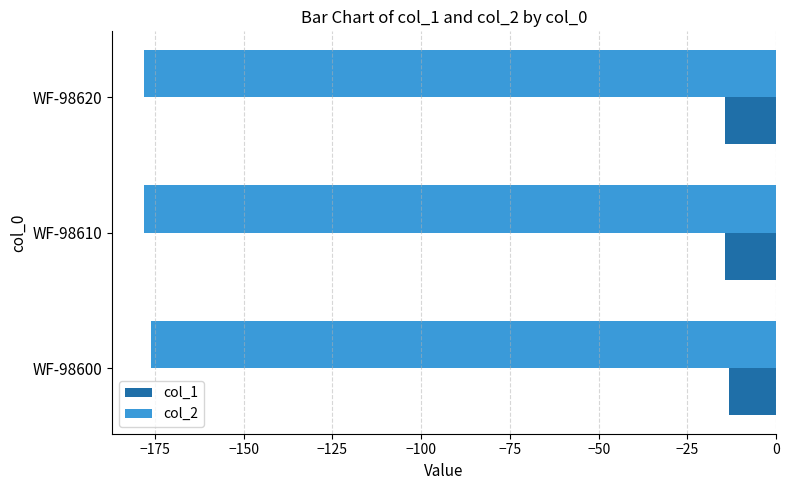

The col_1 series shows -14.3 at WF-98620. True or false?

True